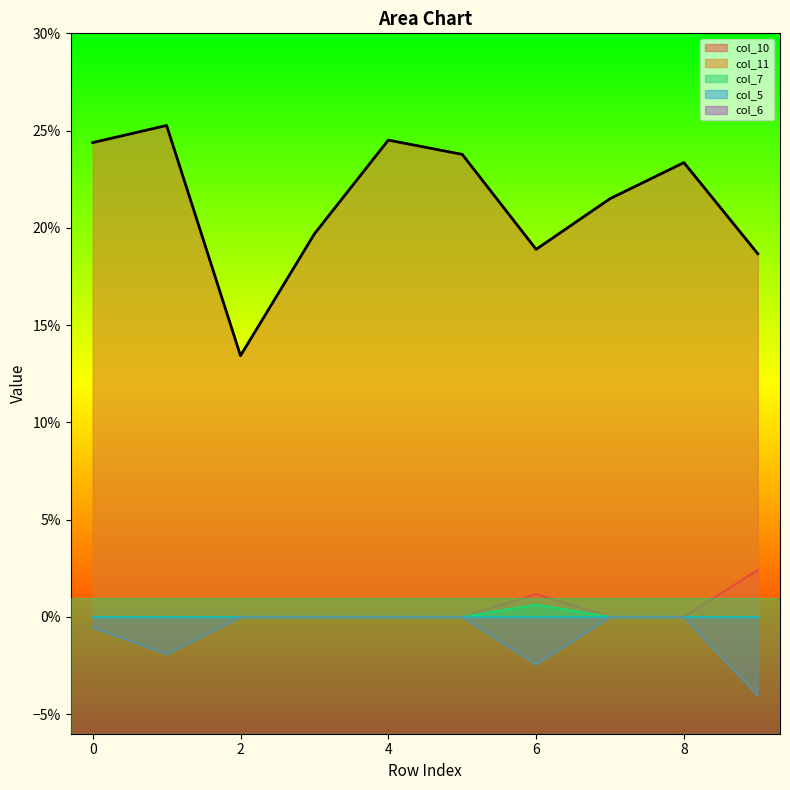

At how many categories does at least one series exceed 0?

10